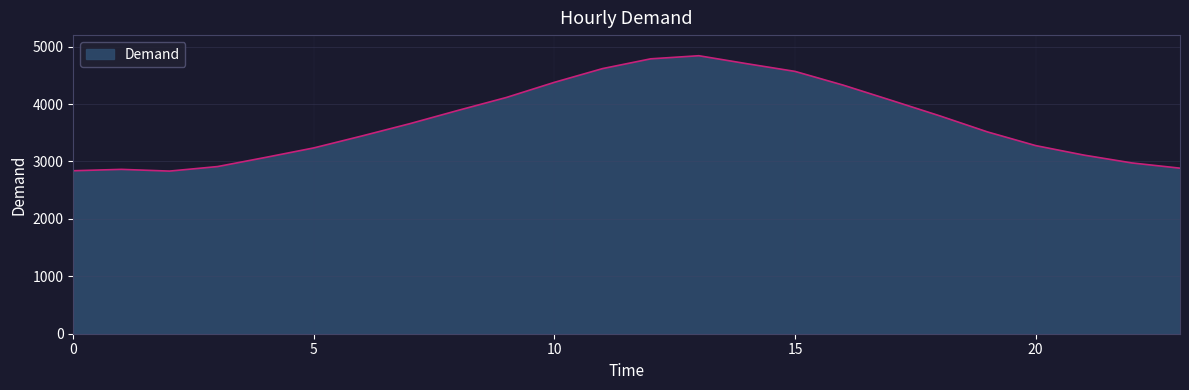

What is the difference between the maximum and minimum values?

2009